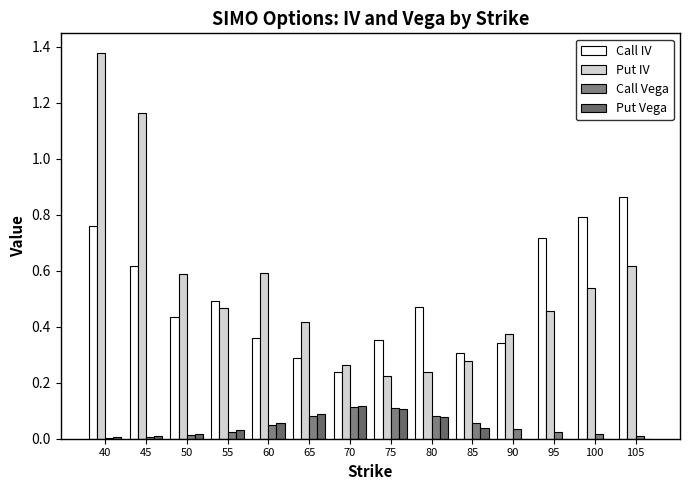

Does the chart contain stacked bars?

No